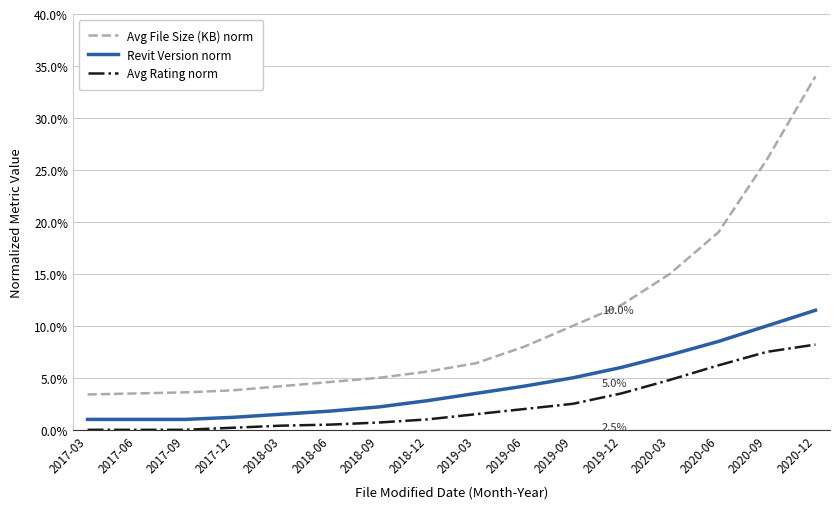

What are all the series names shown in the legend?

Avg File Size (KB) norm, Revit Version norm, Avg Rating norm